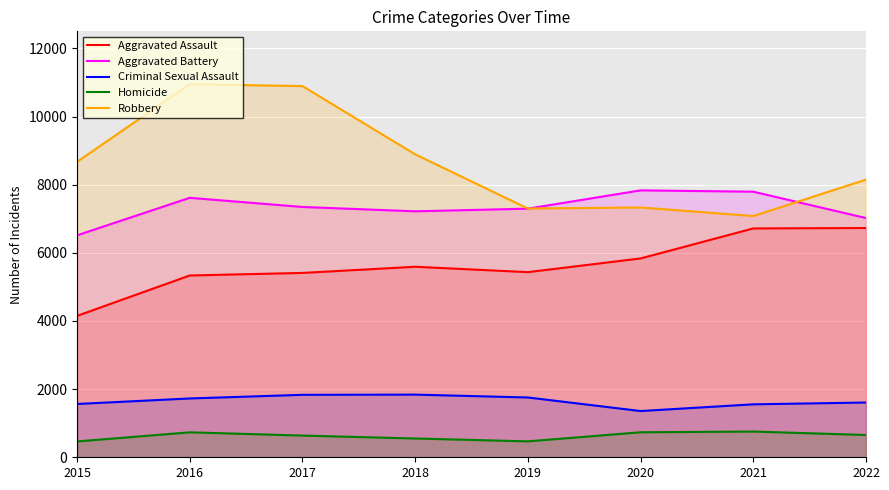

Reading right to left, transcribe all the data shown in this chart.

Aggravated Assault: 6728	6716	5835	5433	5591	5410	5335	4149
Aggravated Battery: 7020	7794	7833	7296	7218	7346	7614	6513
Criminal Sexual Assault: 1607	1554	1357	1755	1839	1833	1726	1564
Homicide: 654	755	734	467	551	637	732	465
Robbery: 8148	7080	7331	7300	8890	10893	10949	8670